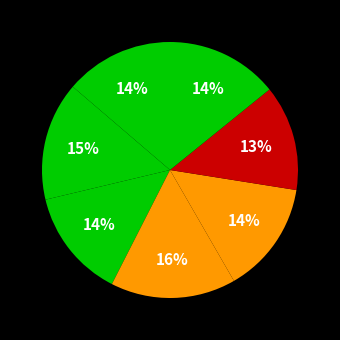

Is there a majority slice in this chart?

No